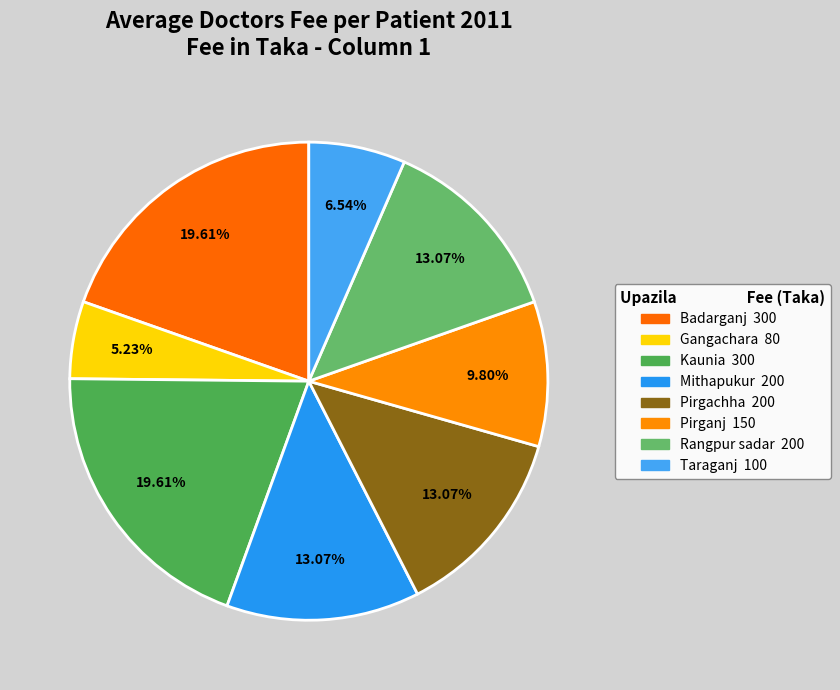

To the nearest percent, what is the average slice percentage?

12%